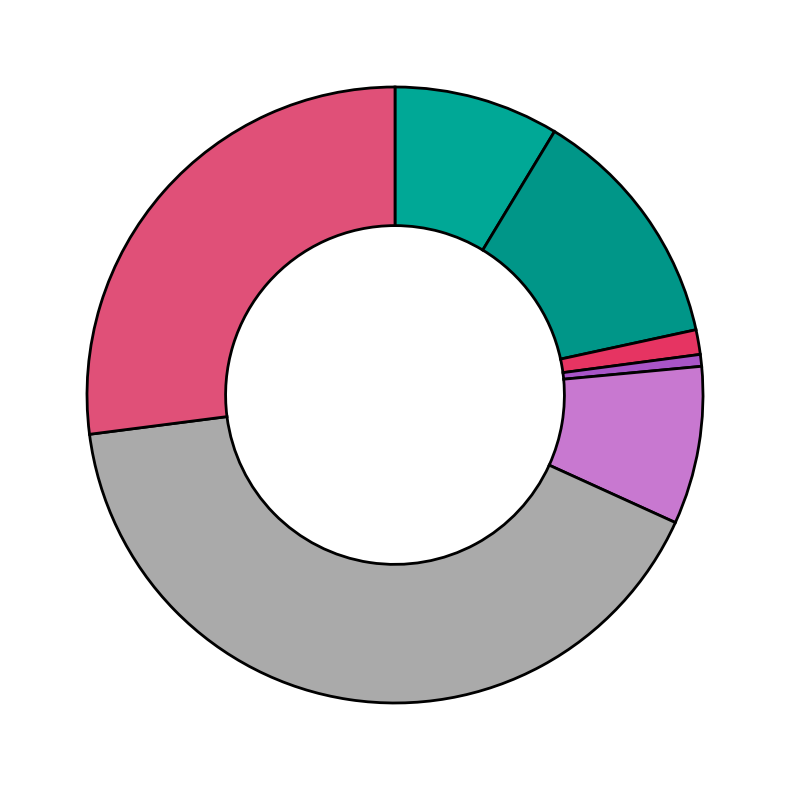

Which category has the biggest portion of the pie?

payout_ratio